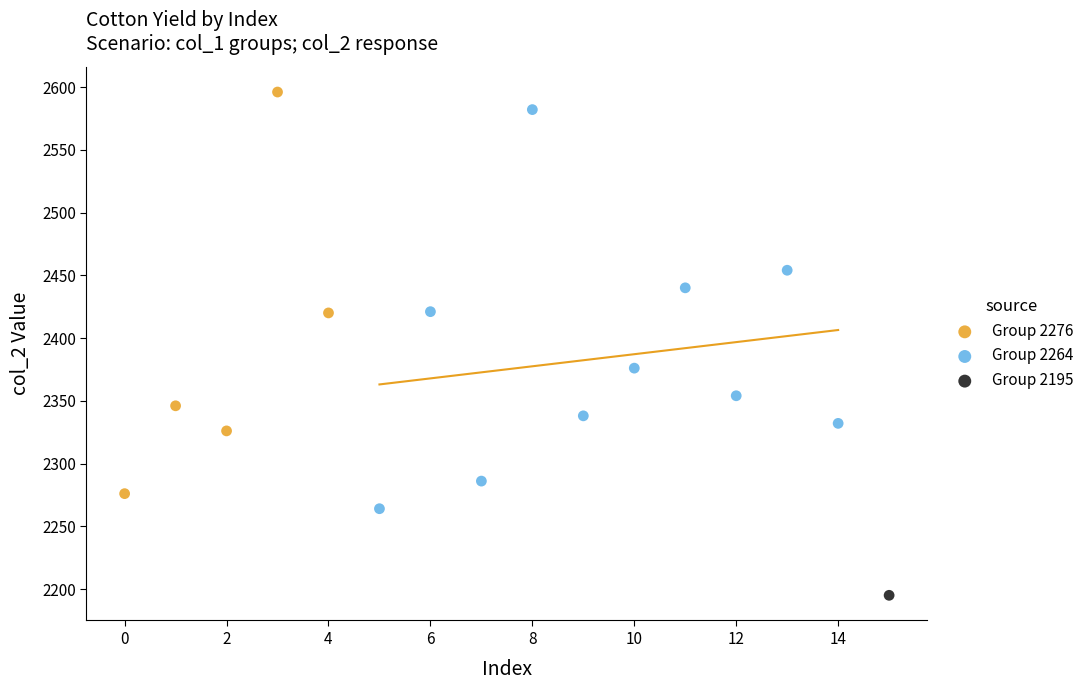

Which series reaches the minimum Y coordinate?

Group 2195